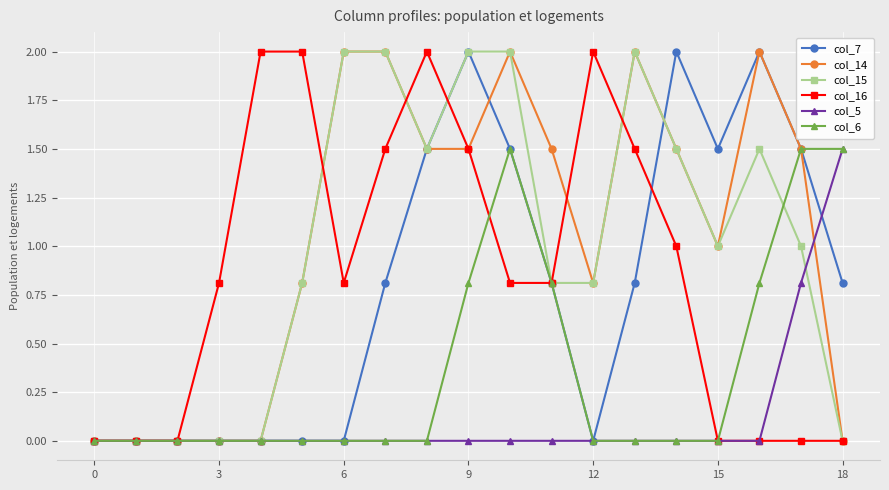

True or false: col_15 has more than 0 interior local peaks.

True